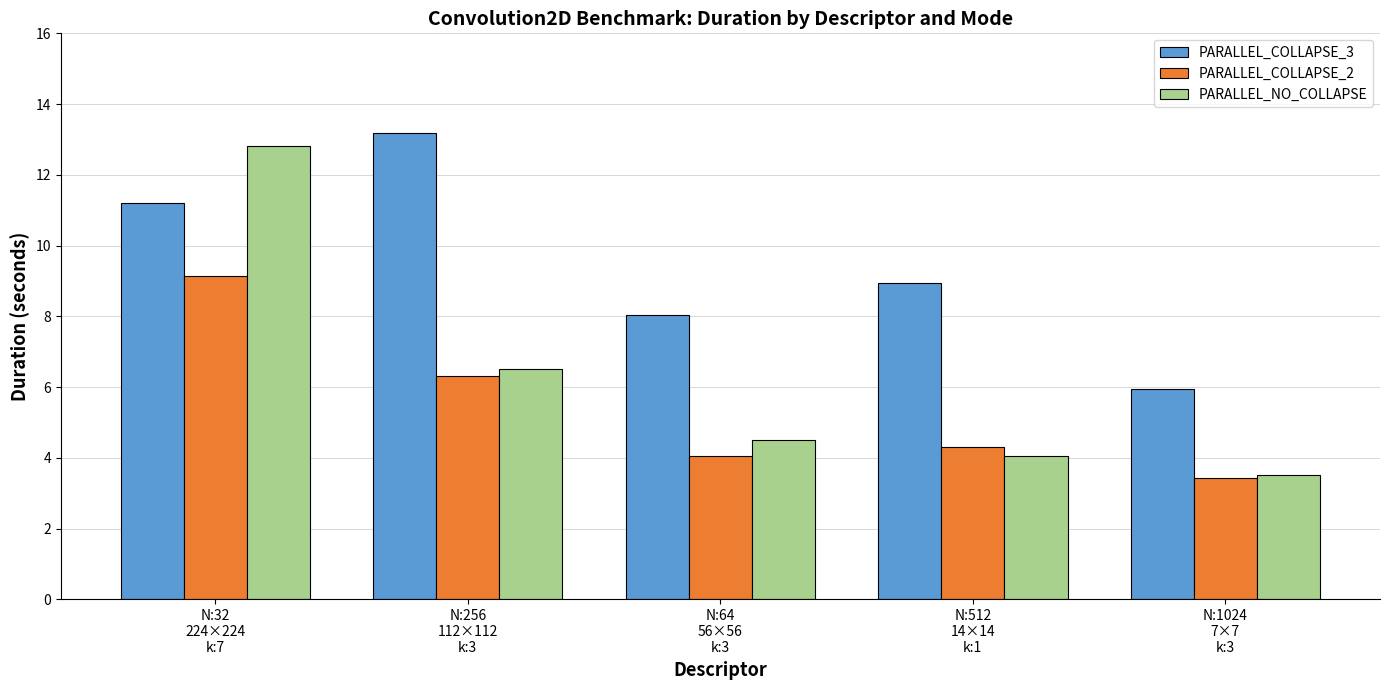

List the series in order of their overall mean, lowest first.

PARALLEL_COLLAPSE_2, PARALLEL_NO_COLLAPSE, PARALLEL_COLLAPSE_3